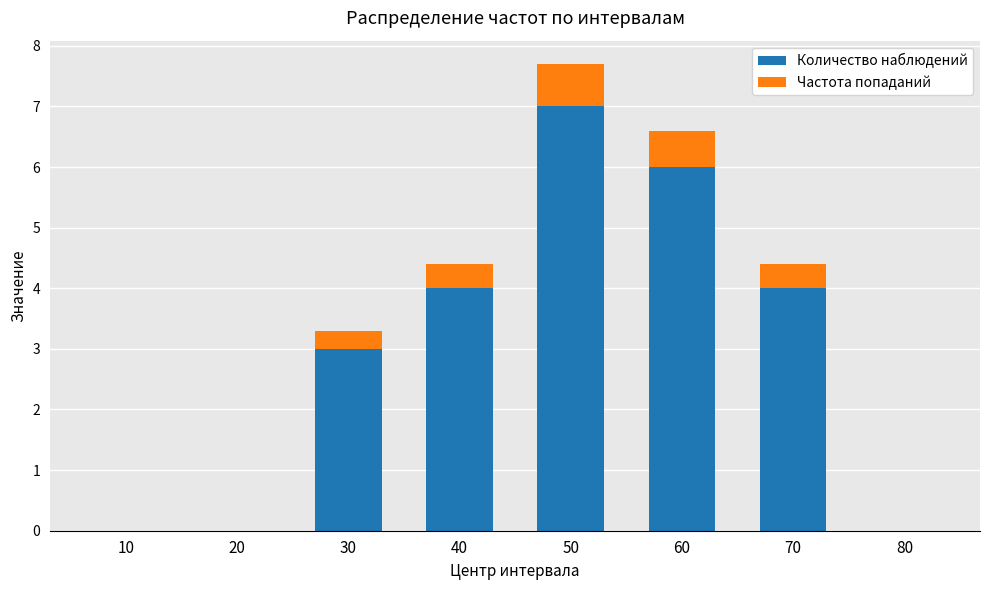

What is the sum of all Количество наблюдений values?

24.0